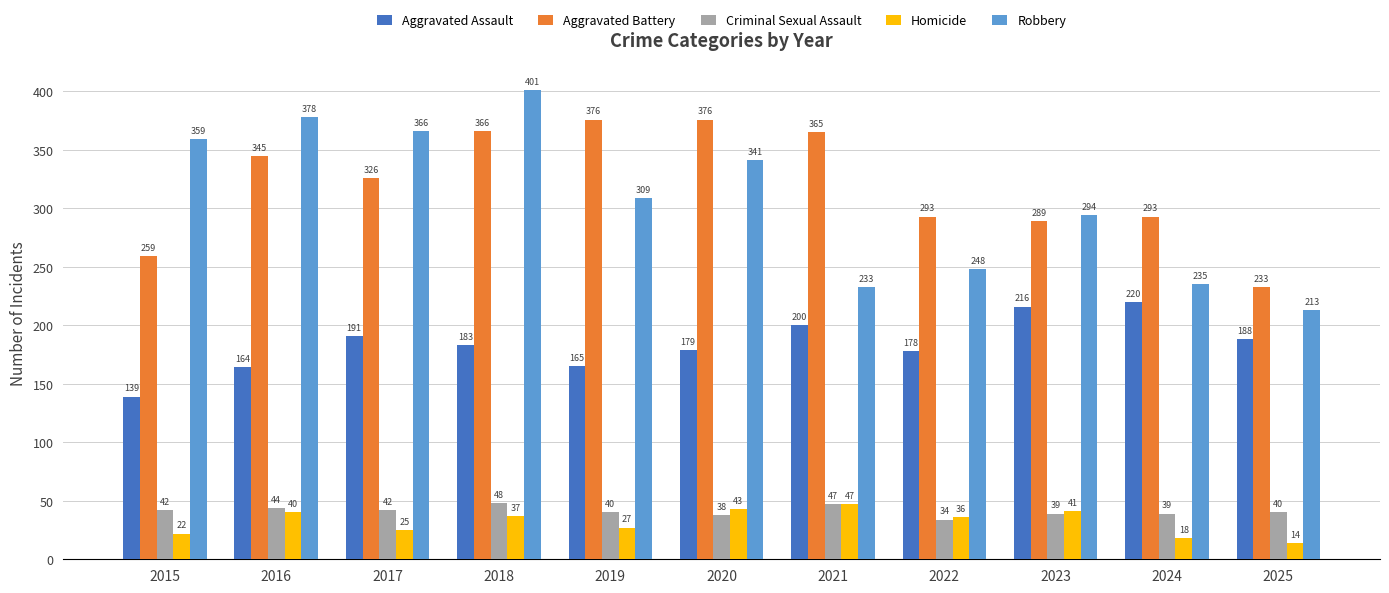

True or false: Aggravated Battery has a value of 409 at 2024.

False